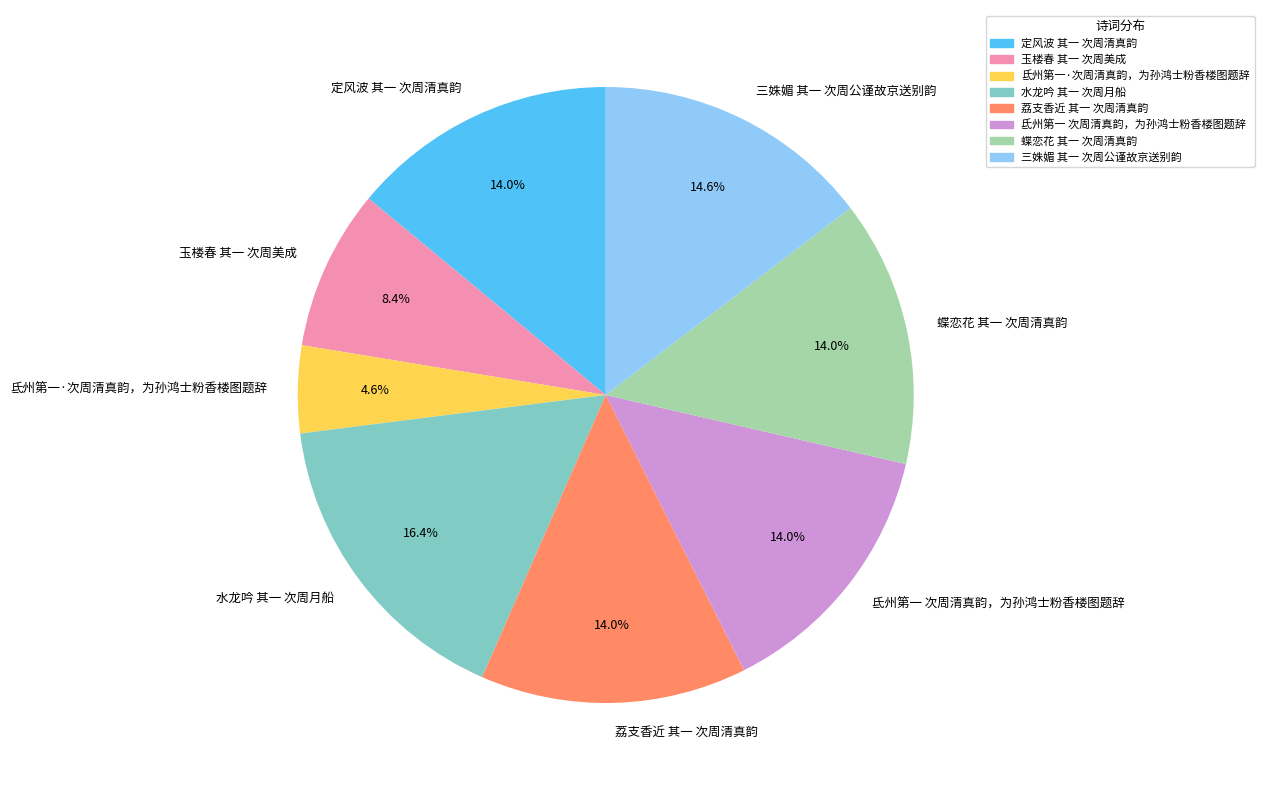

What percentage is the 氐州第一 次周清真韵，为孙鸿士粉香楼图题辞 slice, to the nearest percent?

14%